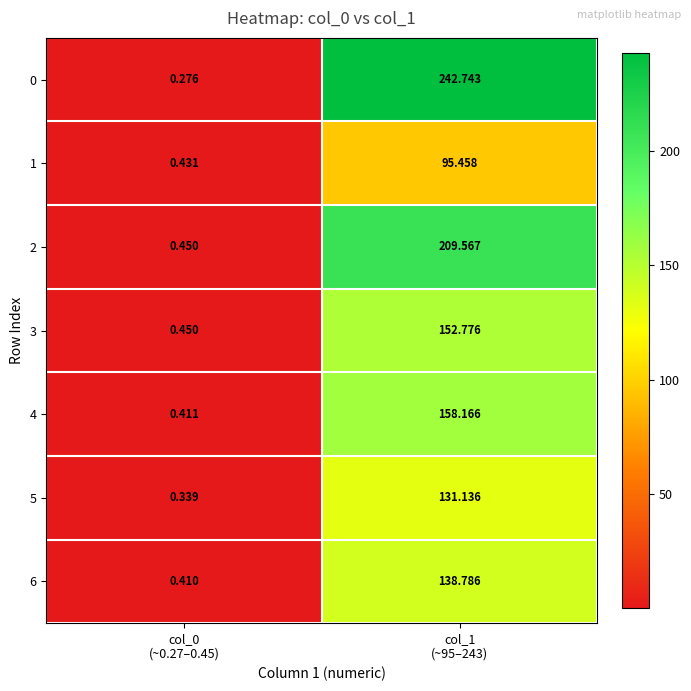

At col_1
(~95–243), list the series in order from smallest to largest.

1, 5, 6, 3, 4, 2, 0